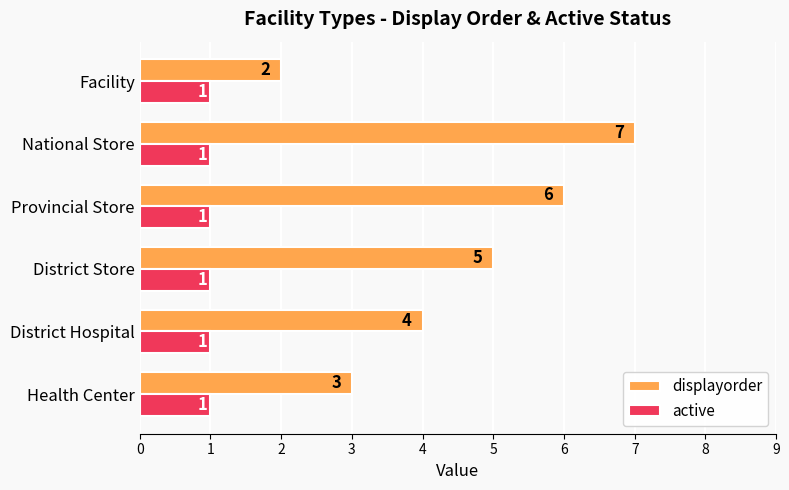

Which category has the highest value in the displayorder series?

National Store